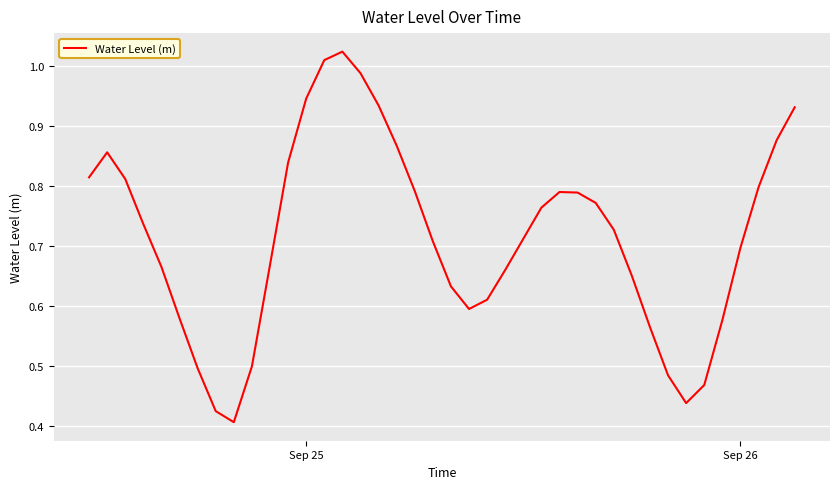

How many lines are shown in the chart?

1